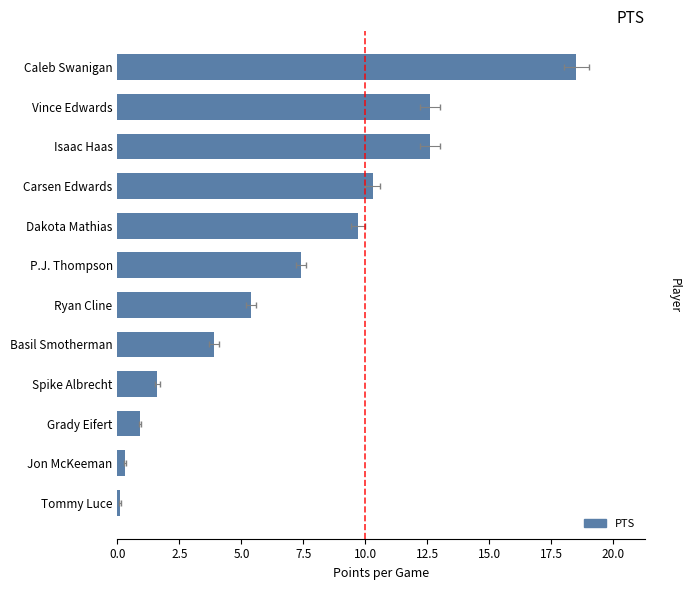

How many bars are there in total?

12